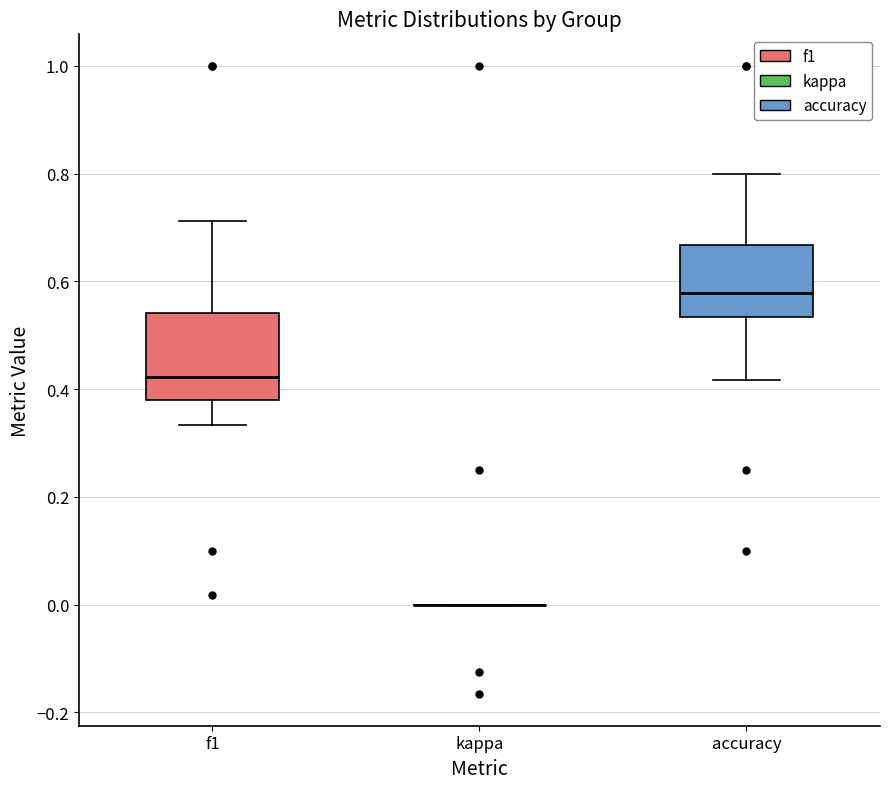

Where does the upper whisker of the box for accuracy end on the y-axis? The values are not printed on the chart, so give them approximately, as read against the axis.

0.80